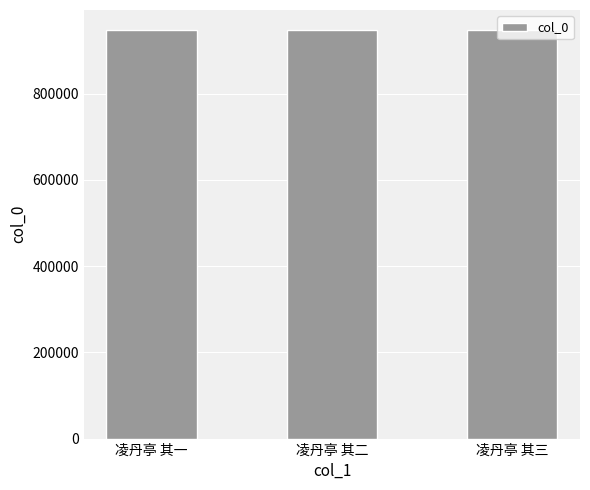

What is the sum of the values at 凌丹亭 其二 and 凌丹亭 其三?

1893789